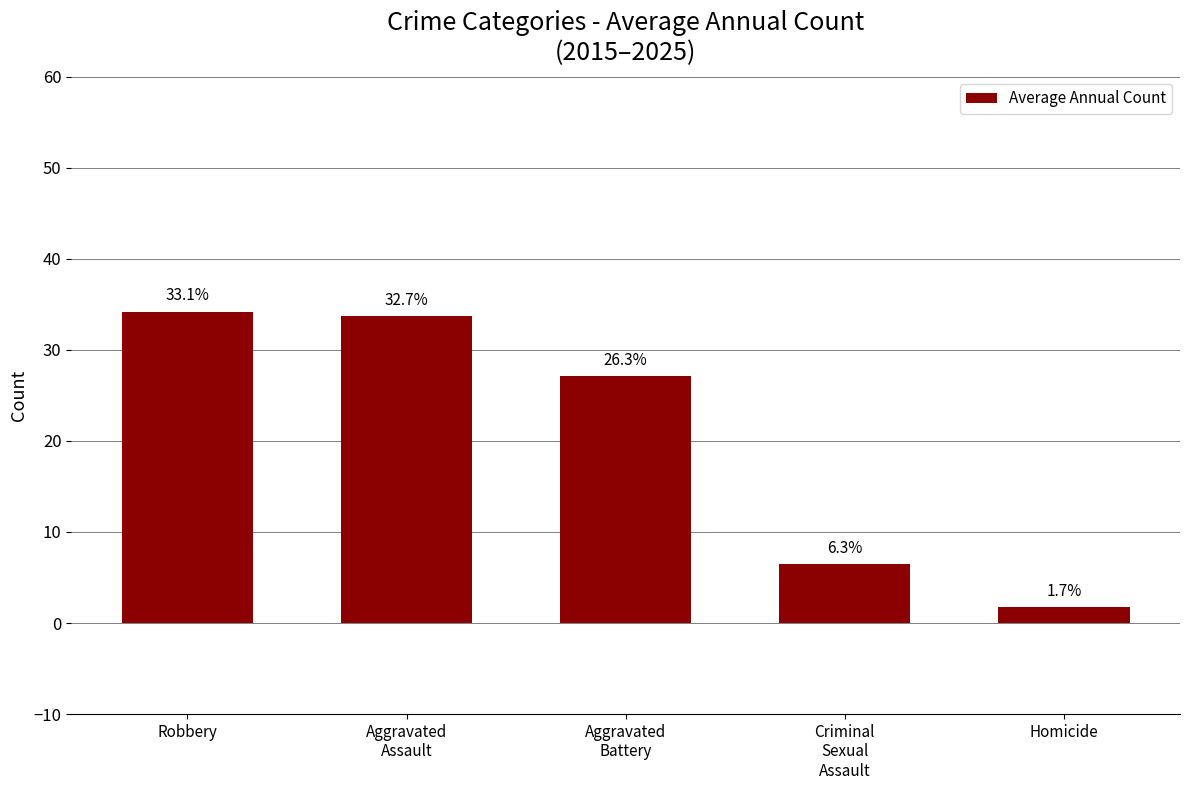

What is the change in value from Robbery to Aggravated
Assault?

-0.5